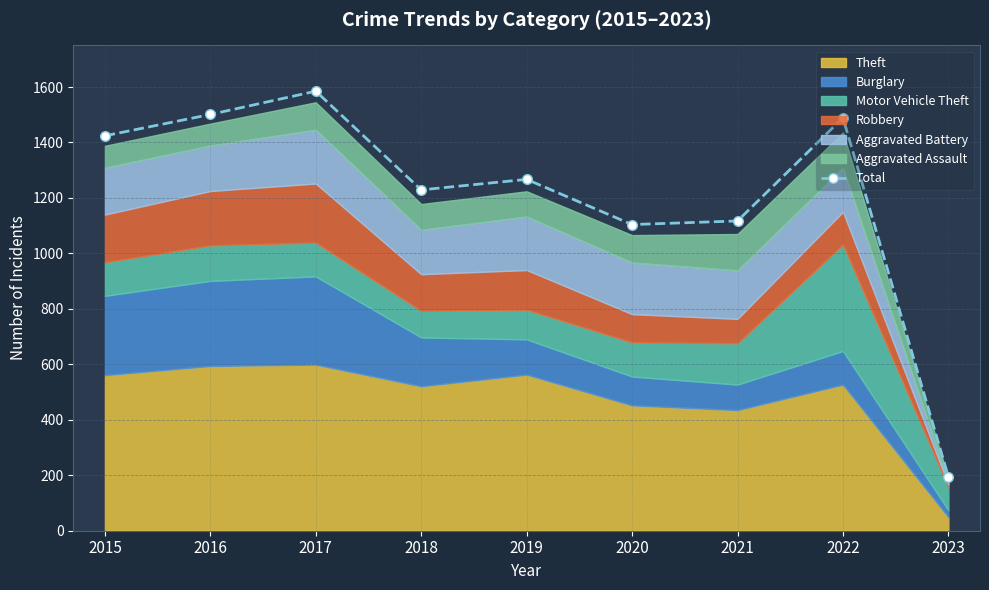

Approximately how many times larger is the value at 2015 compared to 2016?

0.9